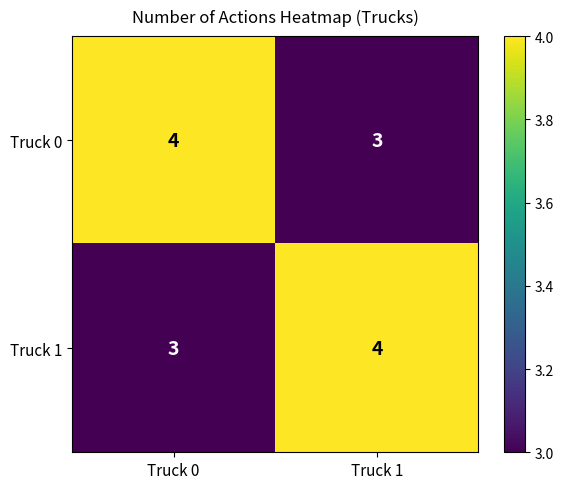

The value of Truck 1 at Truck 0 is 3. True or false?

True